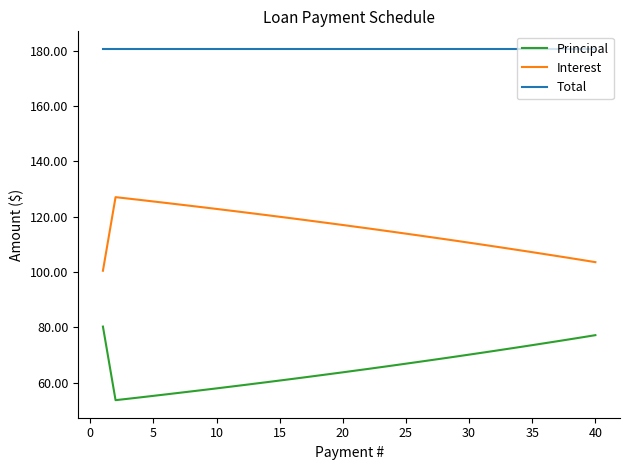

Does the chart display data point markers on the line(s)?

No